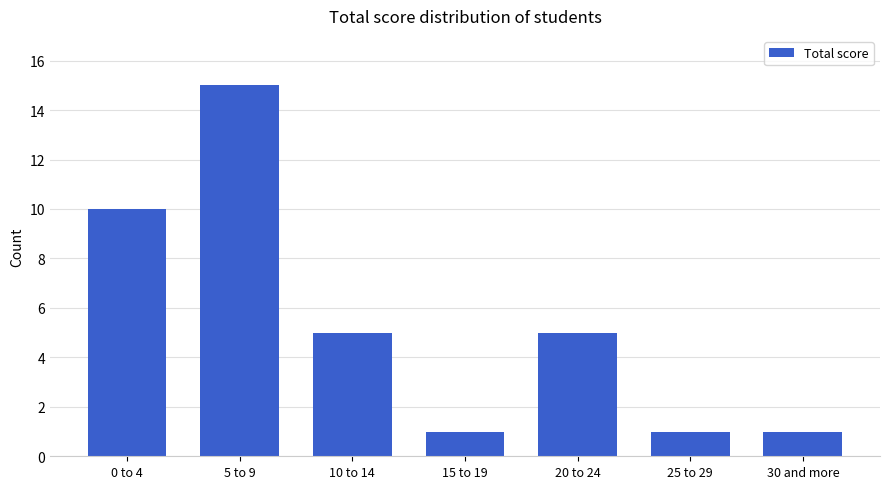

What is the average value?

5